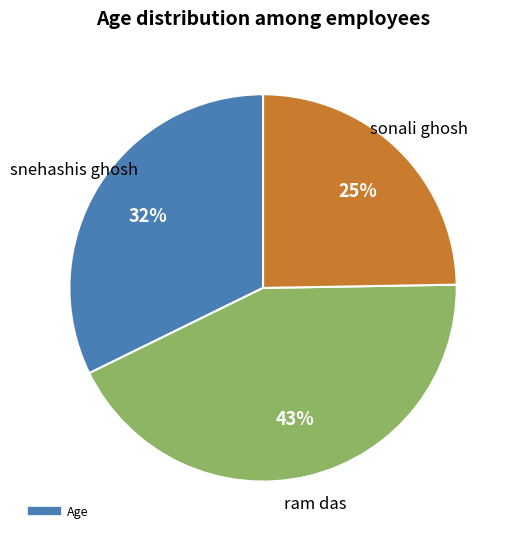

Is there any slice that represents more than half of the pie?

No